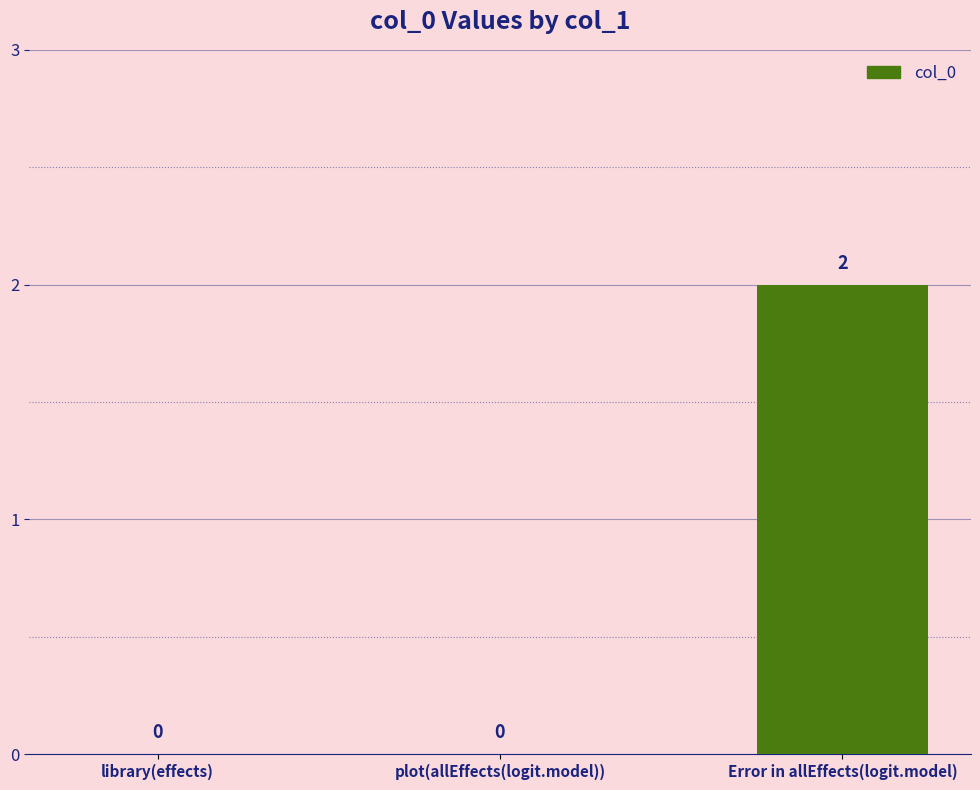

The chart shows a value of 0 at plot(allEffects(logit.model)). True or false?

True